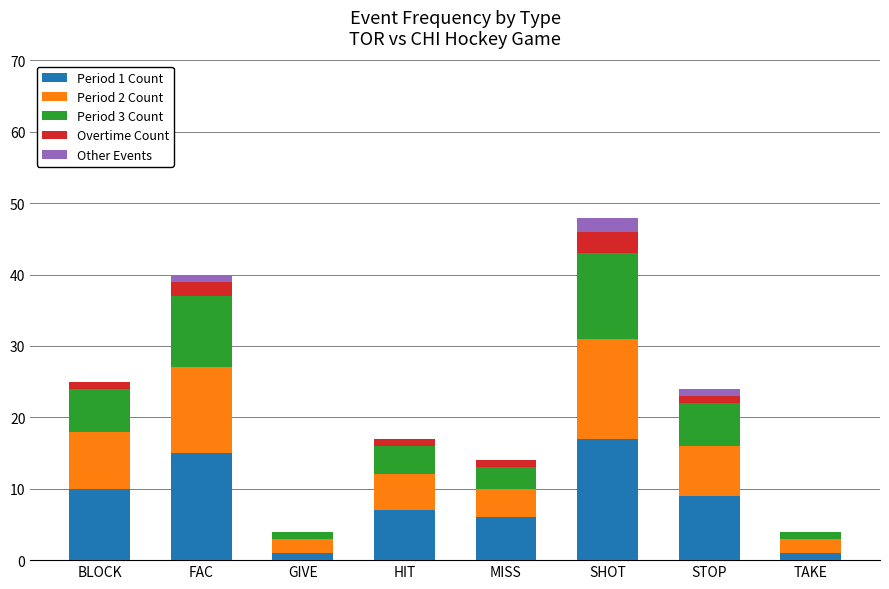

What is the total value across all series at SHOT?

48